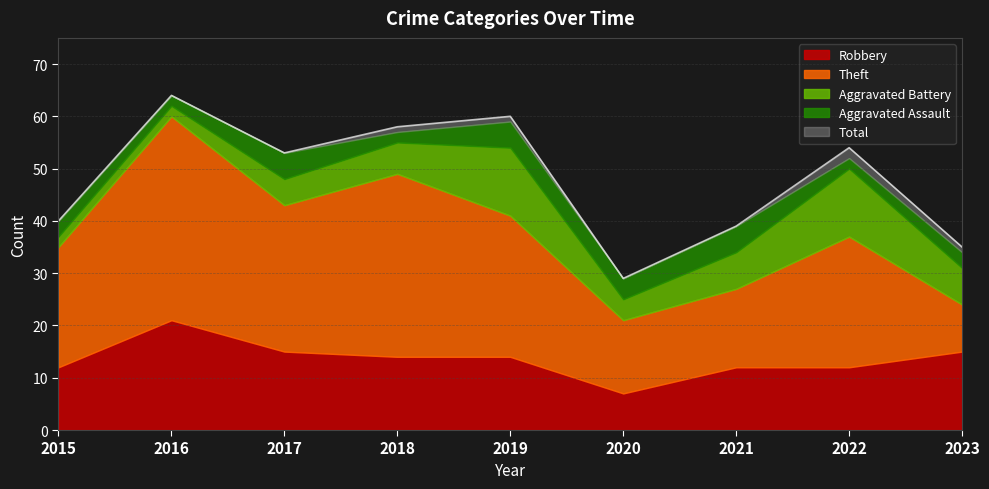

Which series has the largest total across all categories?

Total